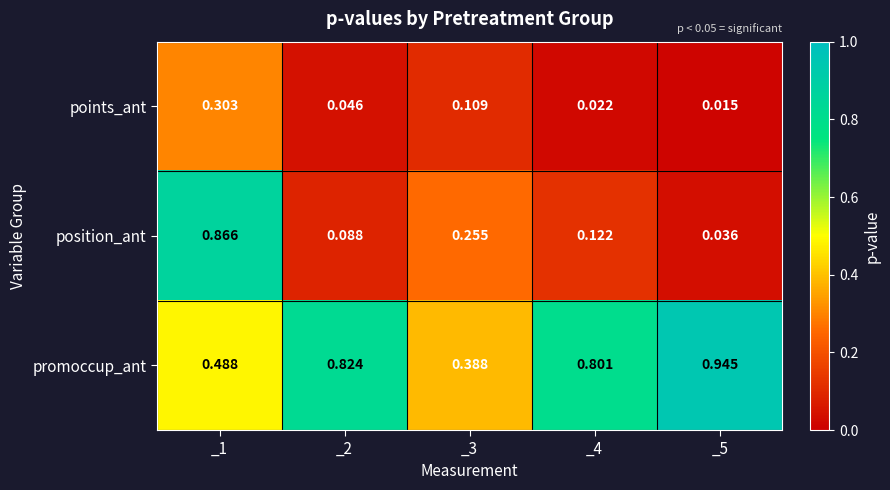

Which series has the largest range (max minus min)?

position_ant